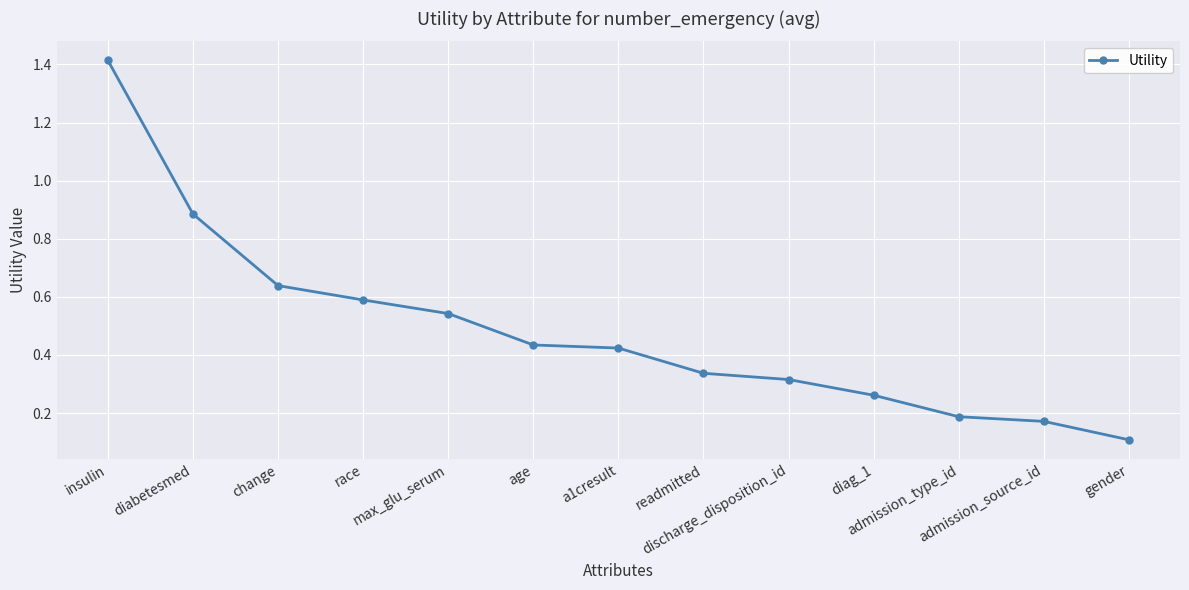

The value at race is 0.6. True or false?

True